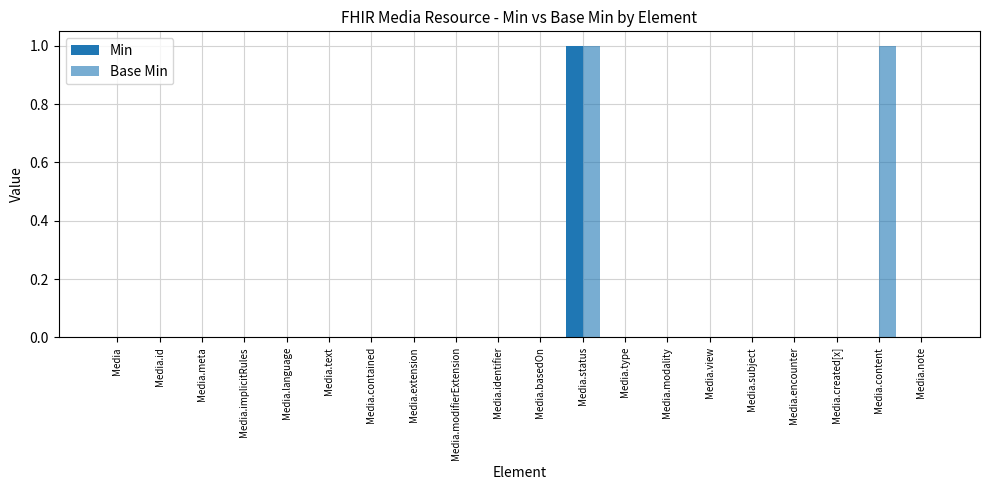

Reading left to right, extract all data points from this chart.

Min: 0	0	0	0	0	0	0	0	0	0	0	1	0	0	0	0	0	0	0	0
Base Min: 0	0	0	0	0	0	0	0	0	0	0	1	0	0	0	0	0	0	1	0